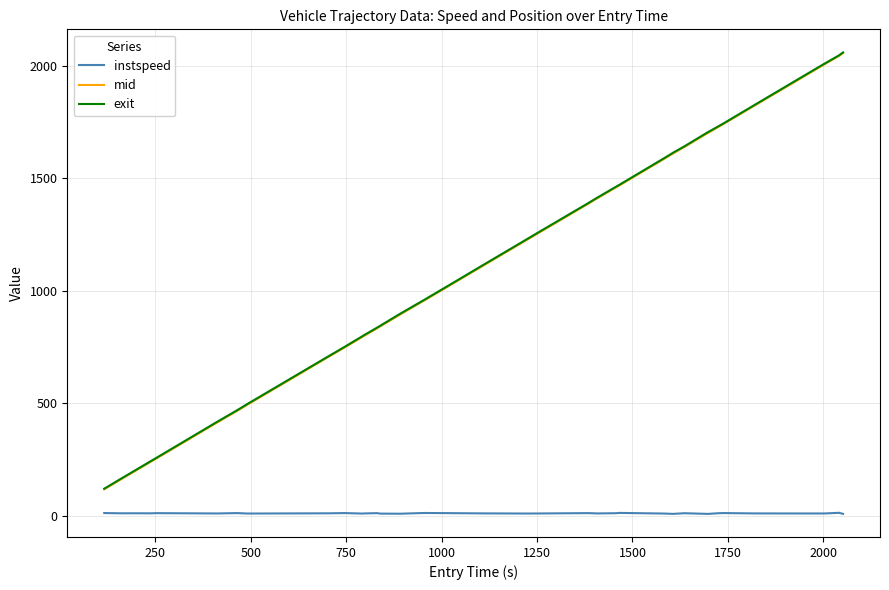

True or false: mid and instspeed cross at least once.

False